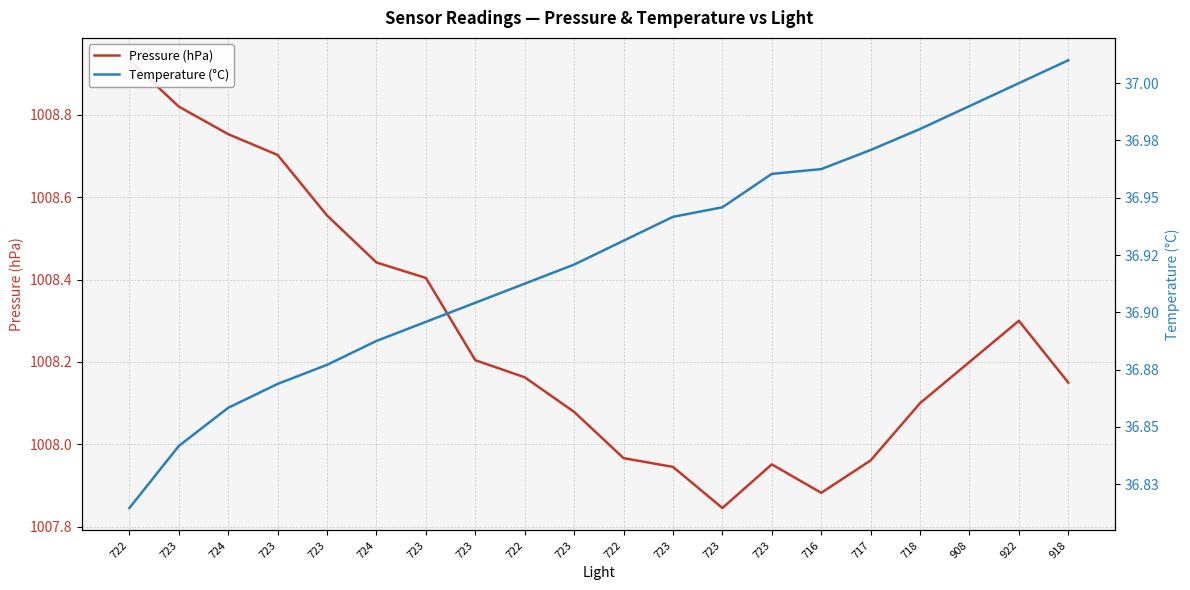

How many lines are shown in the chart?

2